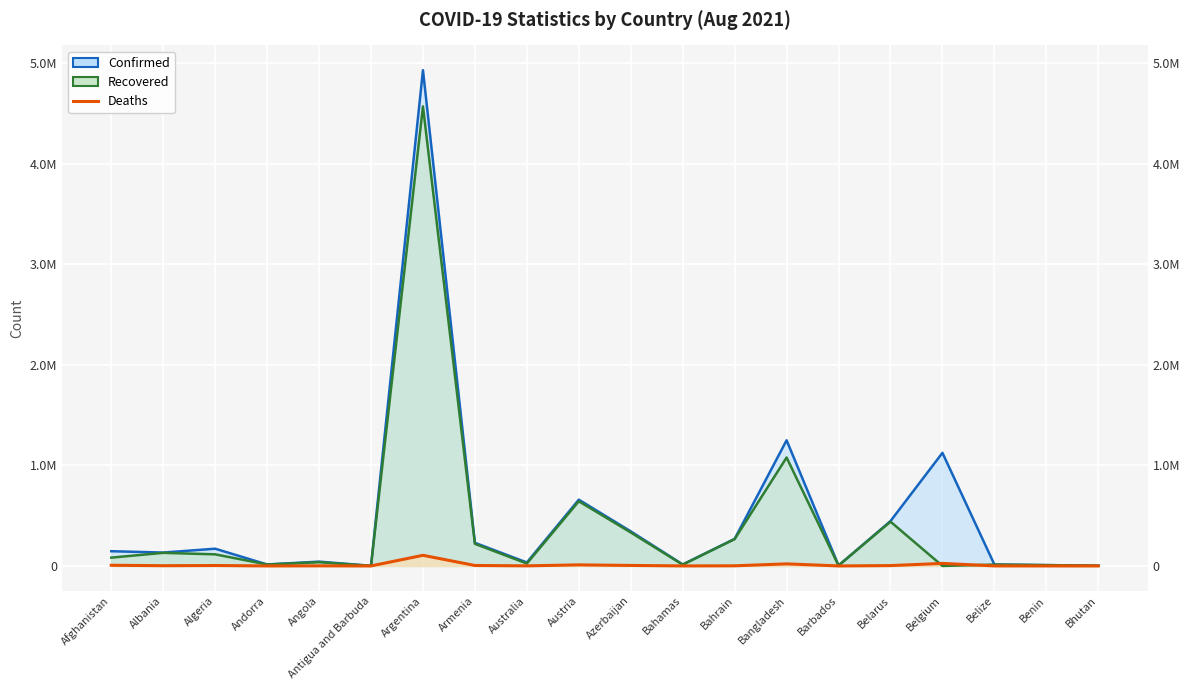

Rank the categories by Deaths value from highest to lowest.

Argentina, Belgium, Bangladesh, Austria, Afghanistan, Azerbaijan, Armenia, Algeria, Belarus, Albania, Bahrain, Angola, Australia, Belize, Bahamas, Andorra, Benin, Barbados, Antigua and Barbuda, Bhutan